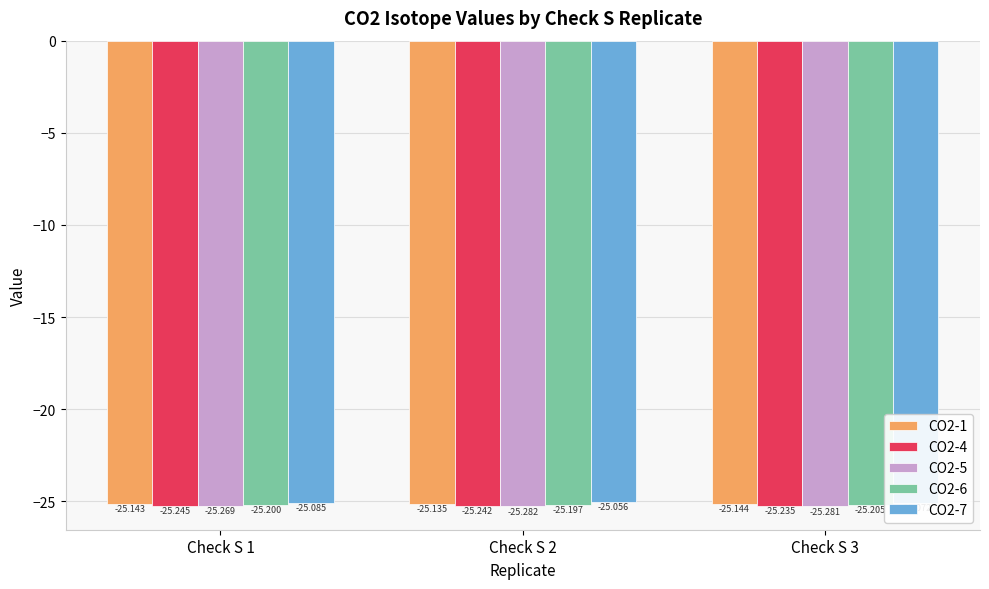

Count the number of categories in the chart.

3